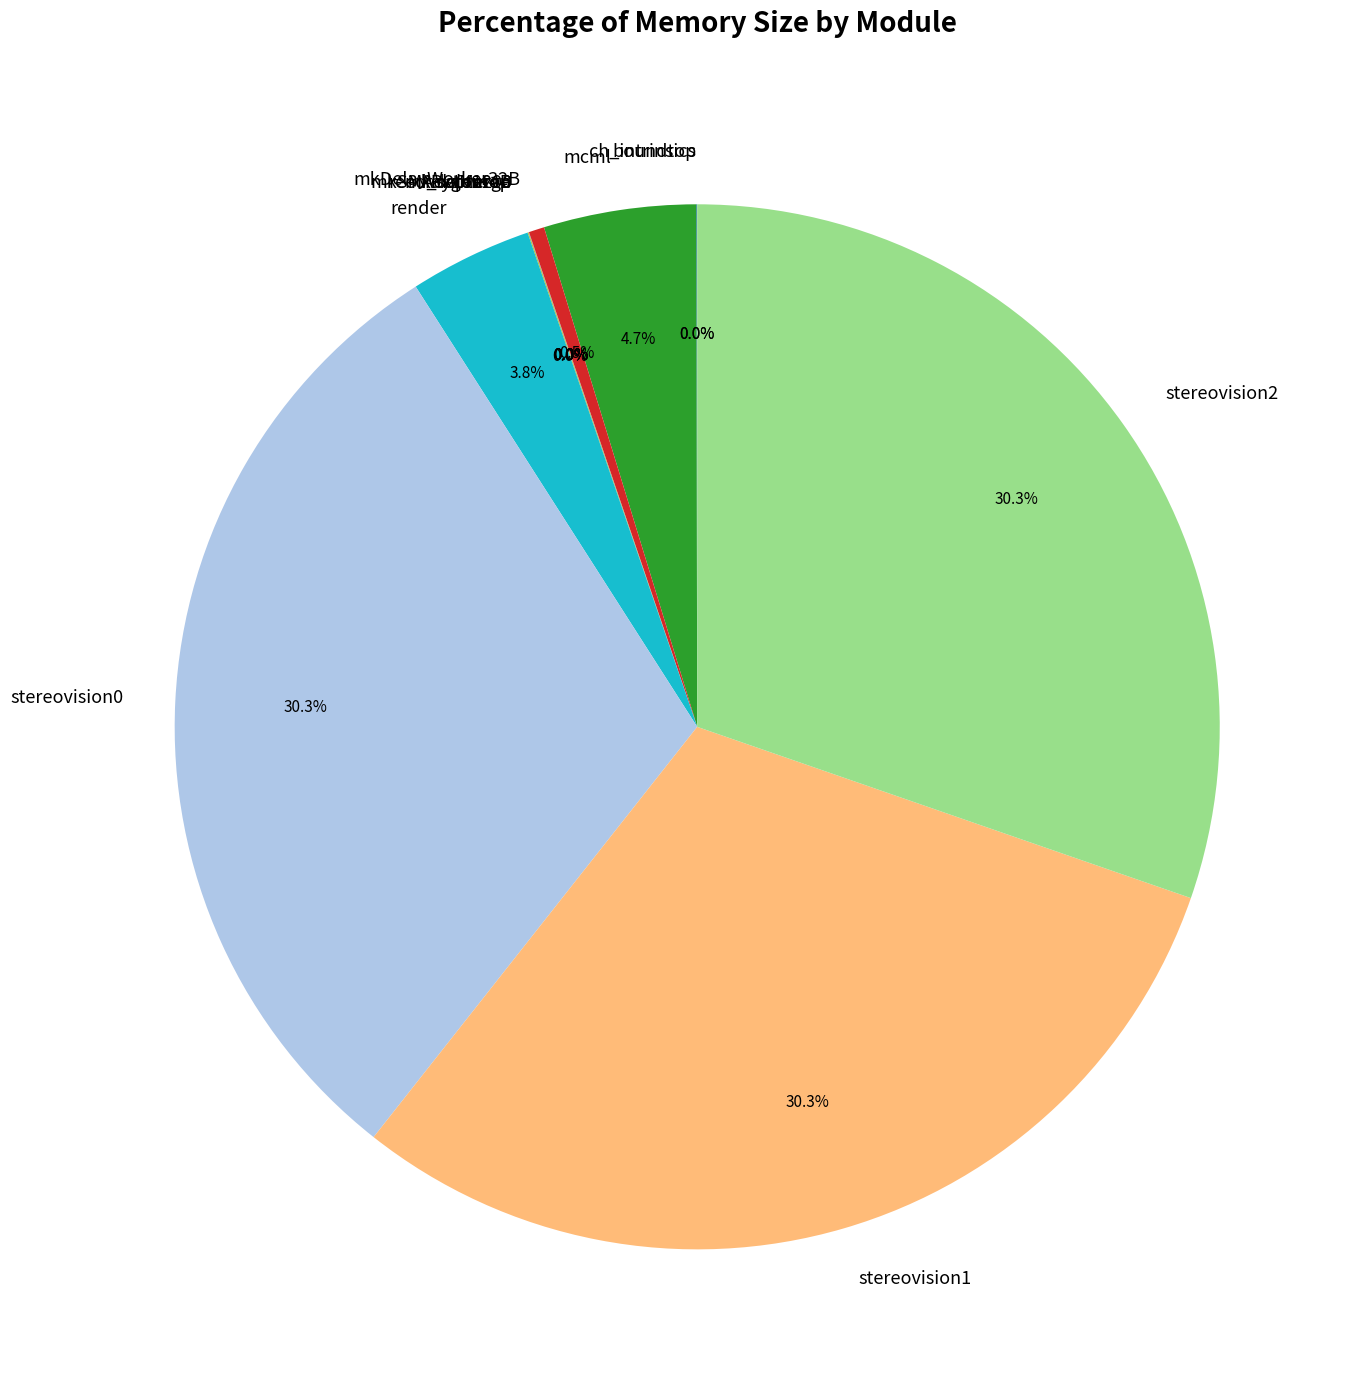

Is stereovision2 the majority of the pie?

No